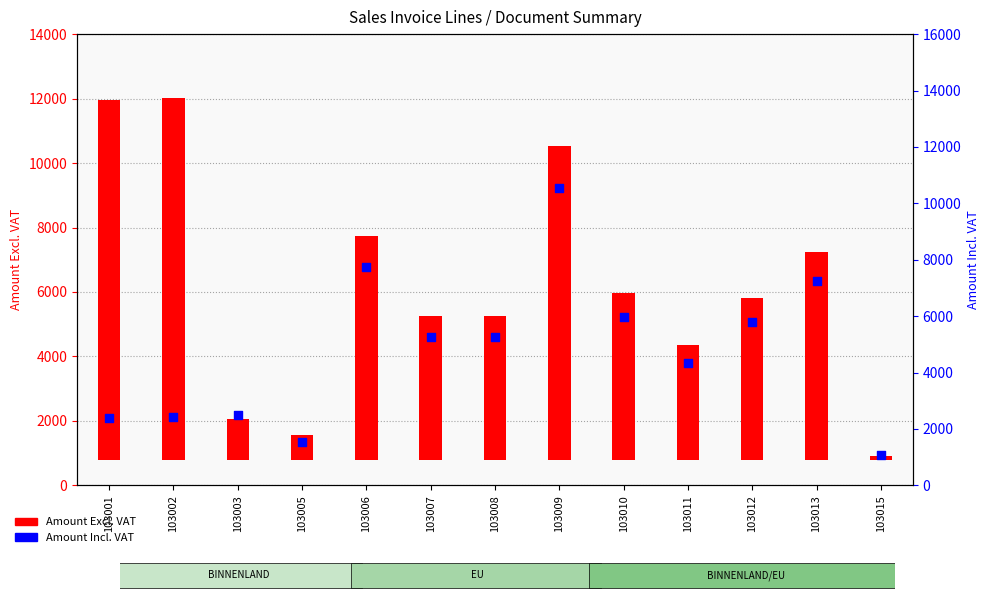

At how many categories does at least one series exceed 3528?

10